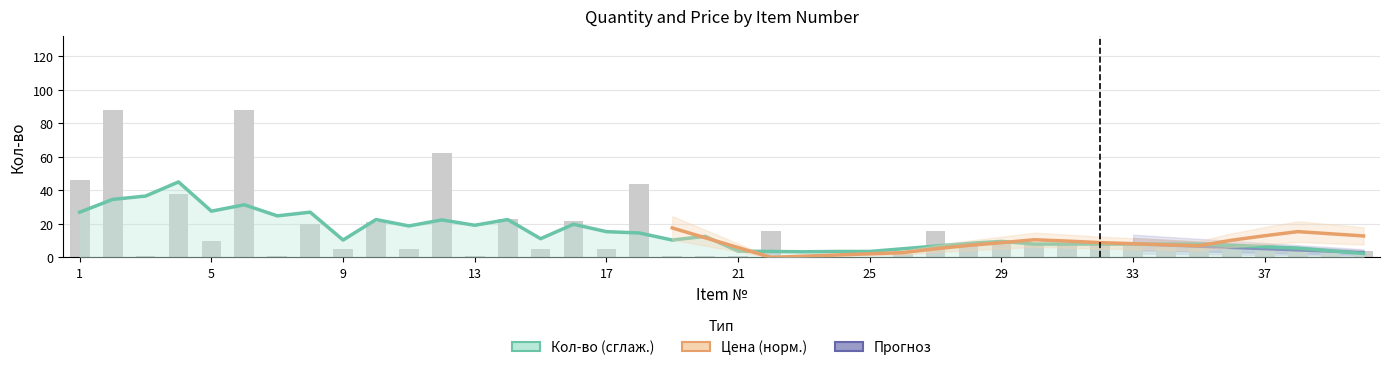

What is the greatest value displayed?

88